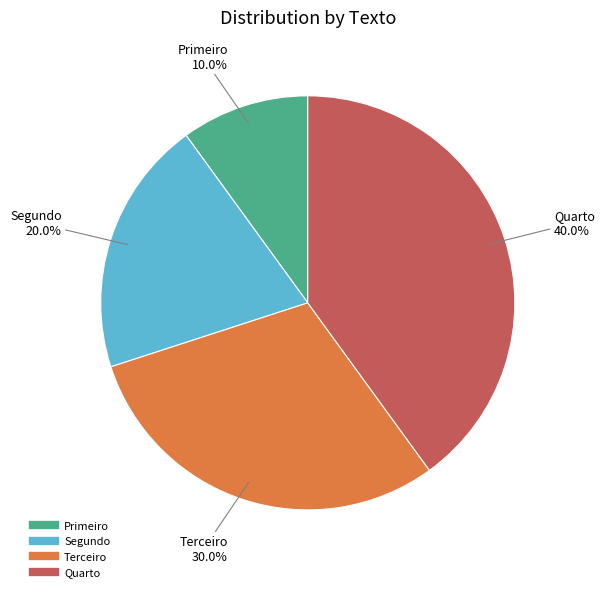

How many segments does this pie chart have?

4